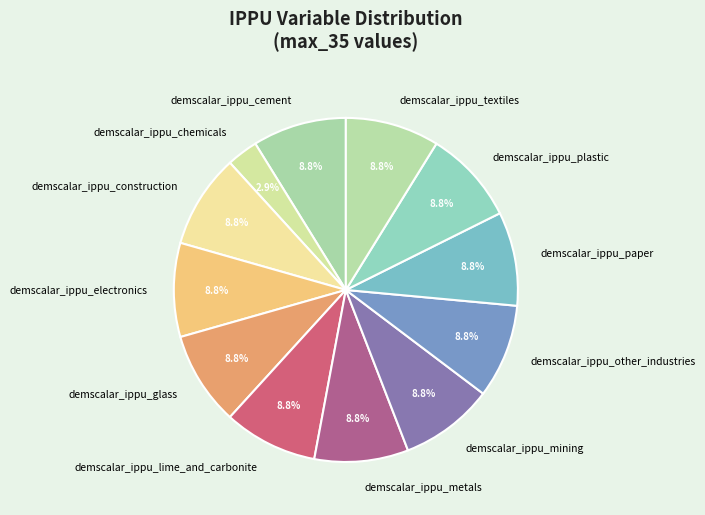

Does any single category account for the majority?

No